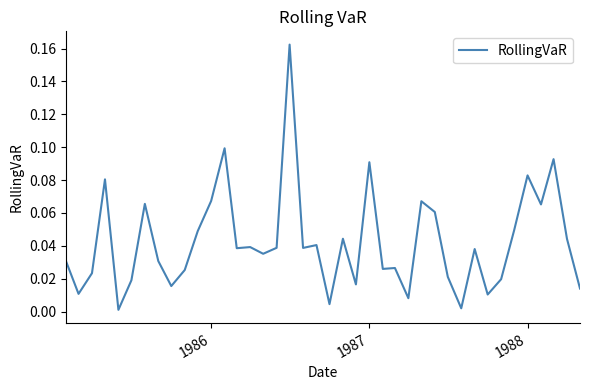

Does the chart display data point markers on the line(s)?

No